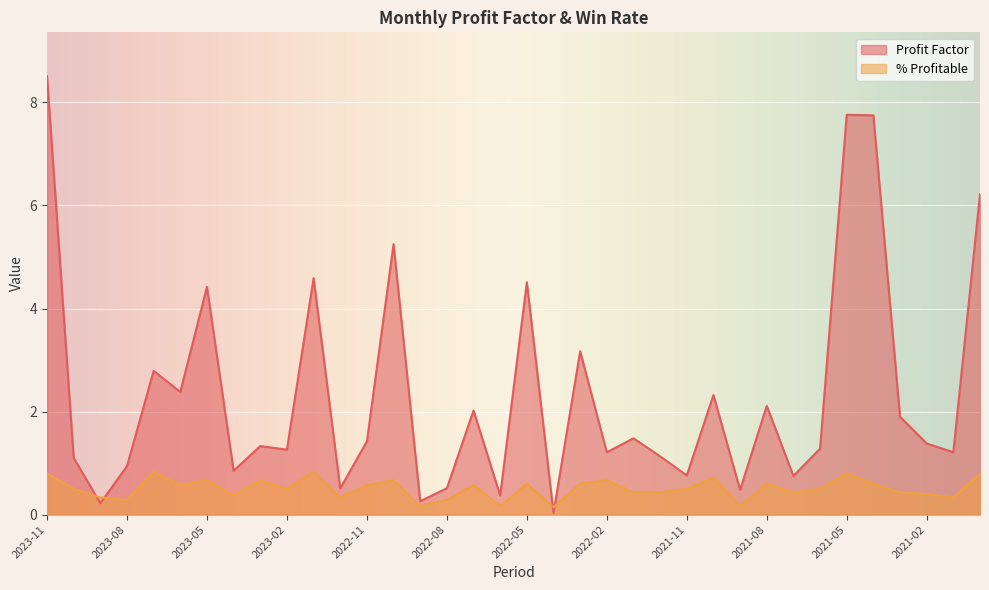

True or false: Profit Factor has more than 2 interior local peaks.

True